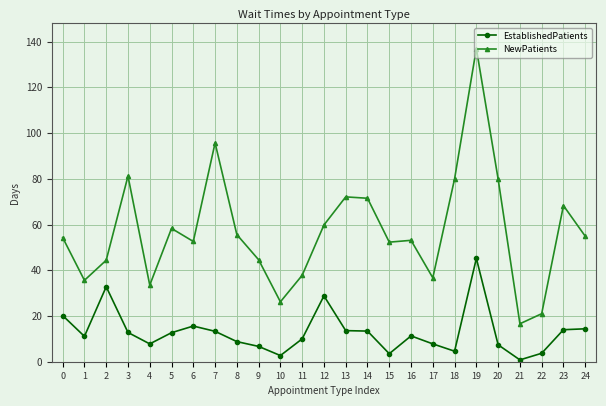

True or false: EstablishedPatients has a value of 8.5 at 7.

False